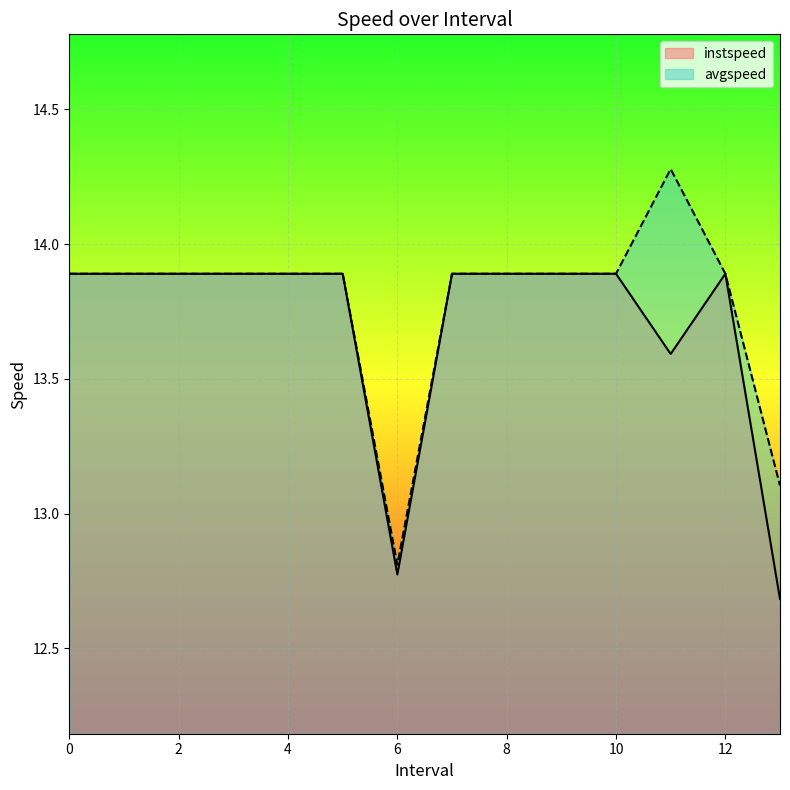

What is the difference between the maximum and minimum values in the instspeed series?

1.2